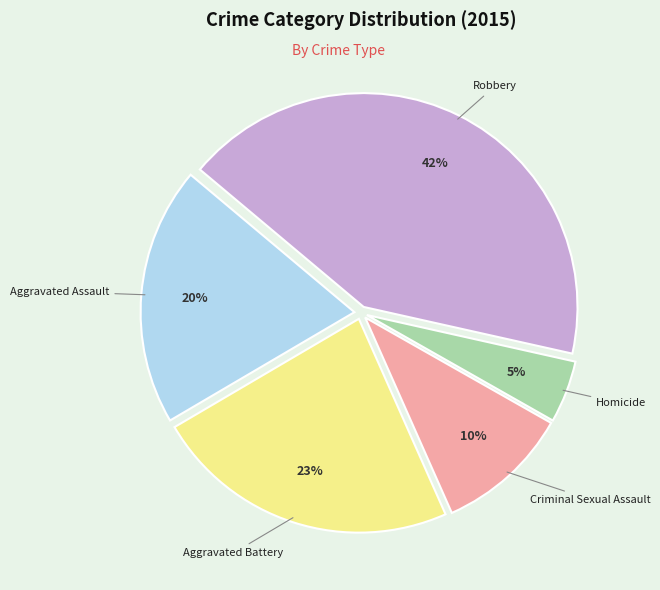

To the nearest percent, what is the average slice percentage?

20%